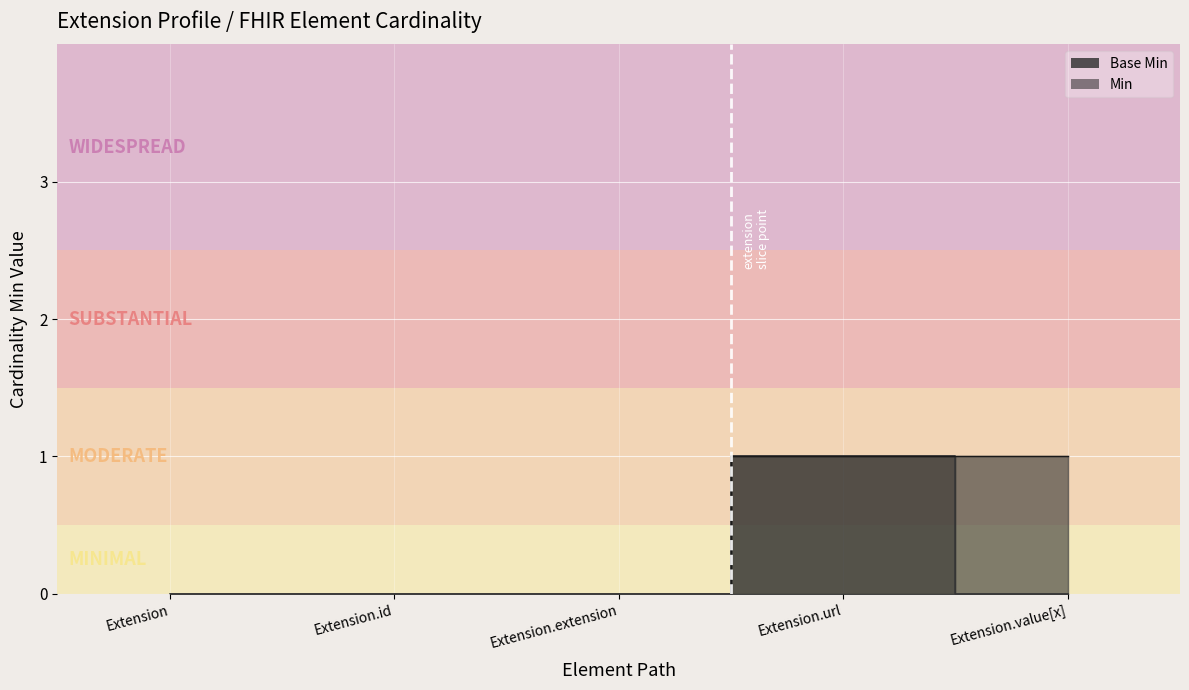

What is the greatest value displayed?

1